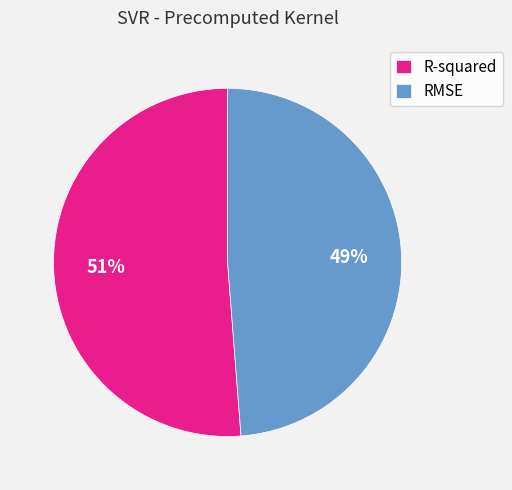

Which has a higher value, R-squared or RMSE?

R-squared